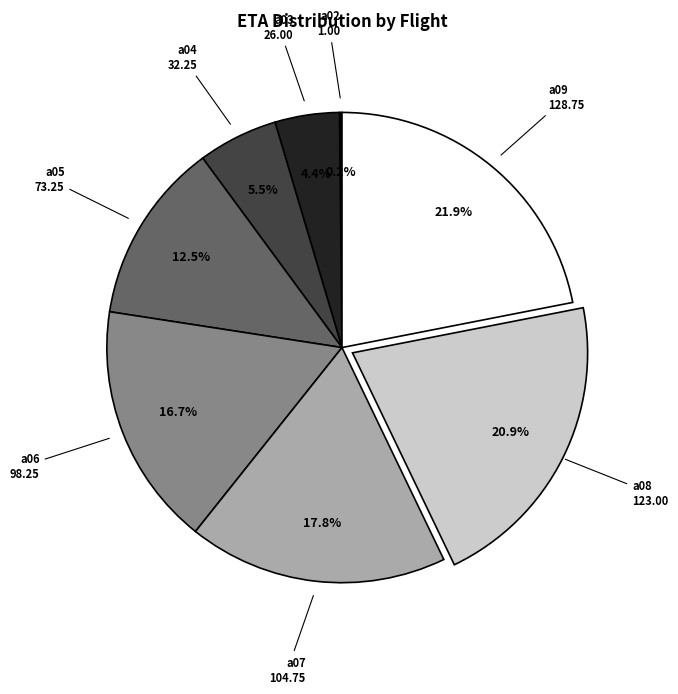

Combined, do a08 and a03 account for over 50%?

No